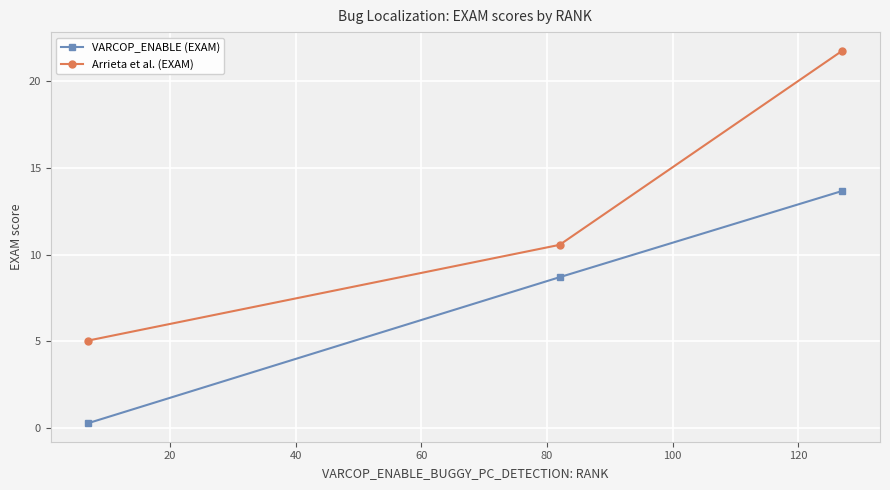

What is the sum of all VARCOP_ENABLE (EXAM) values?

22.7